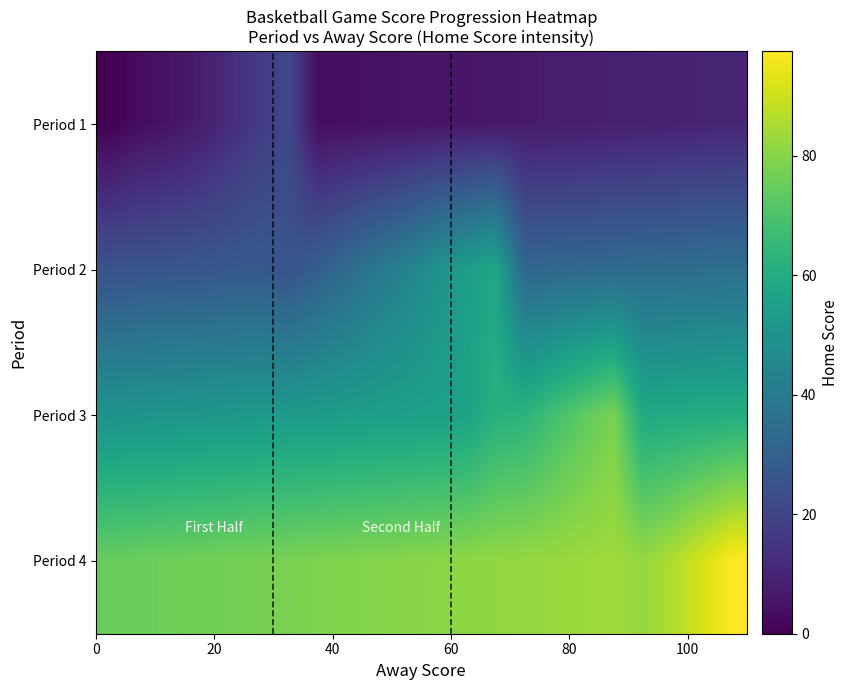

Which series has the largest total across all categories?

Period 4